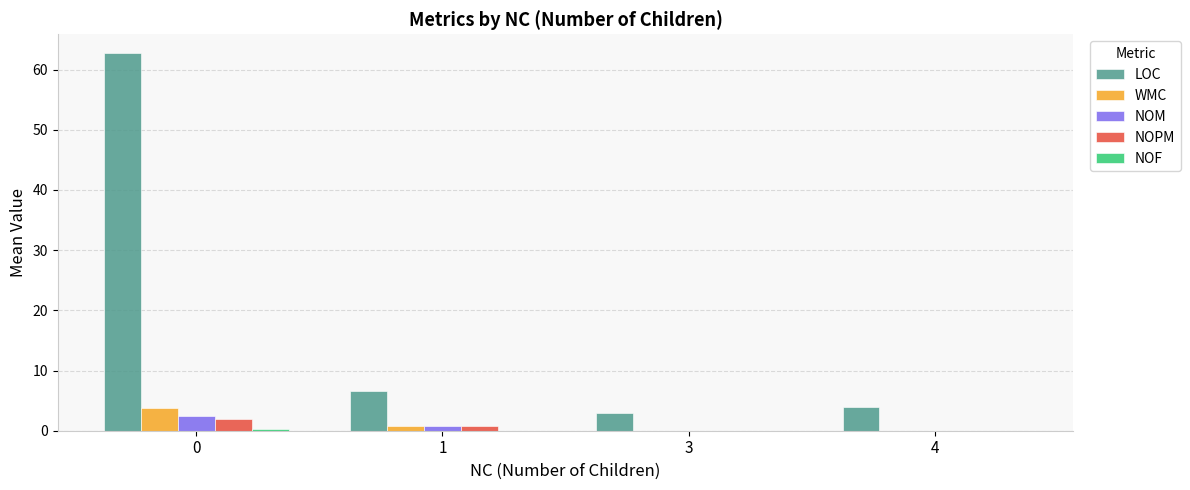

What is the maximum value shown in the chart?

62.7